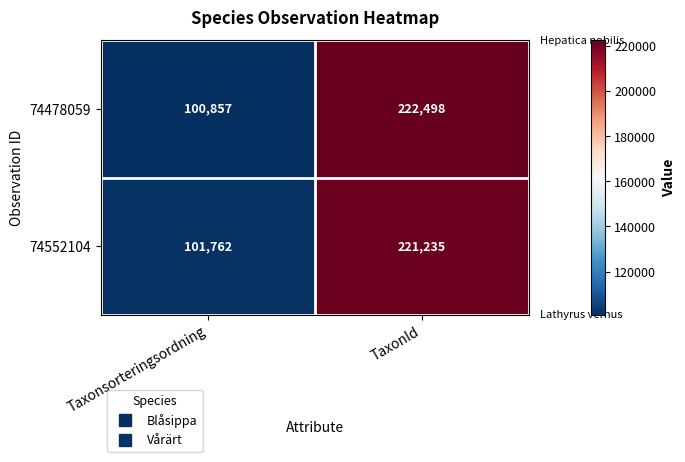

Rank the series by their maximum value, from lowest to highest.

74552104, 74478059